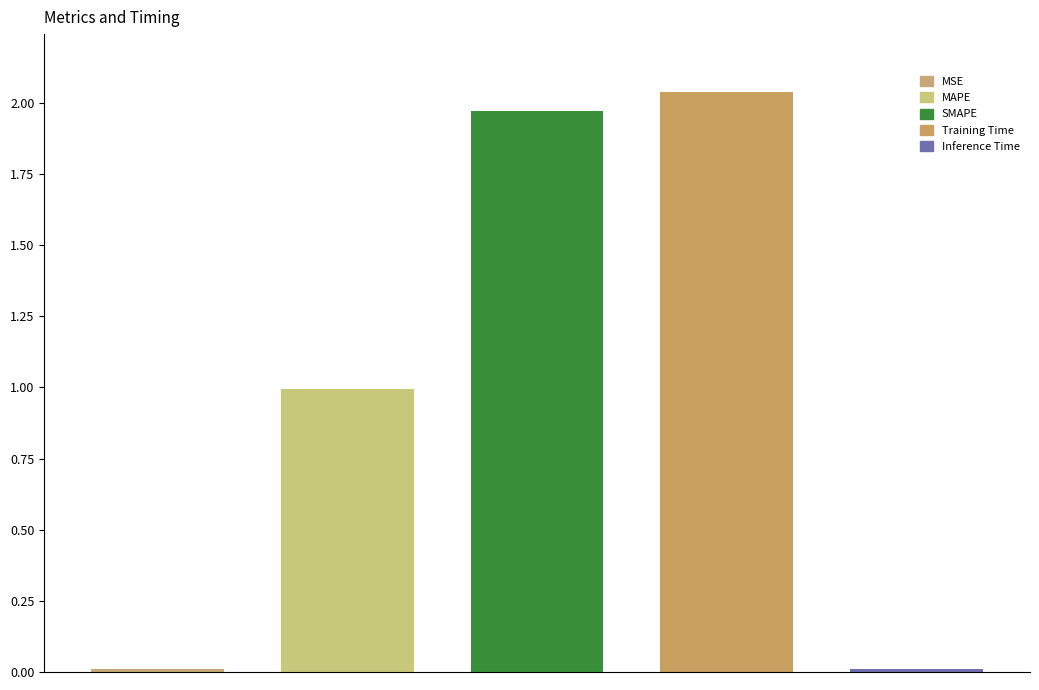

What is the sum of all values?

5.0